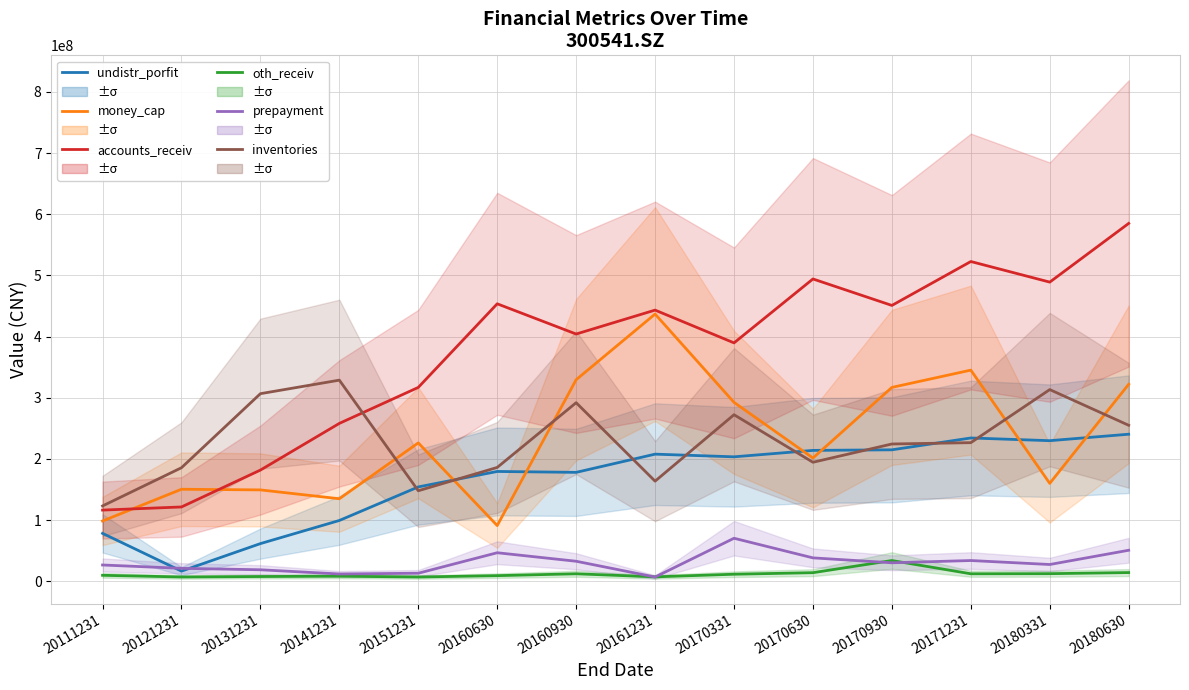

In money_cap, how many points are lower than both neighbors (excluding endpoints)?

4